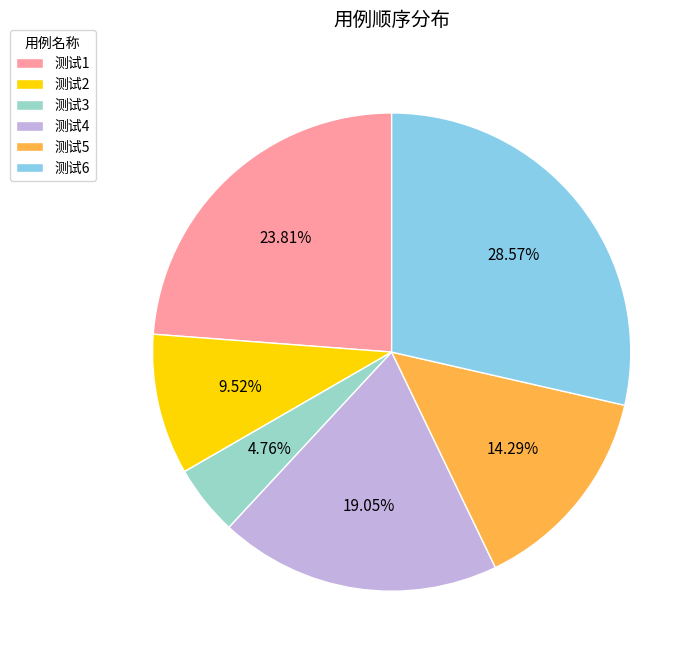

To the nearest percent, what is the average slice percentage?

17%